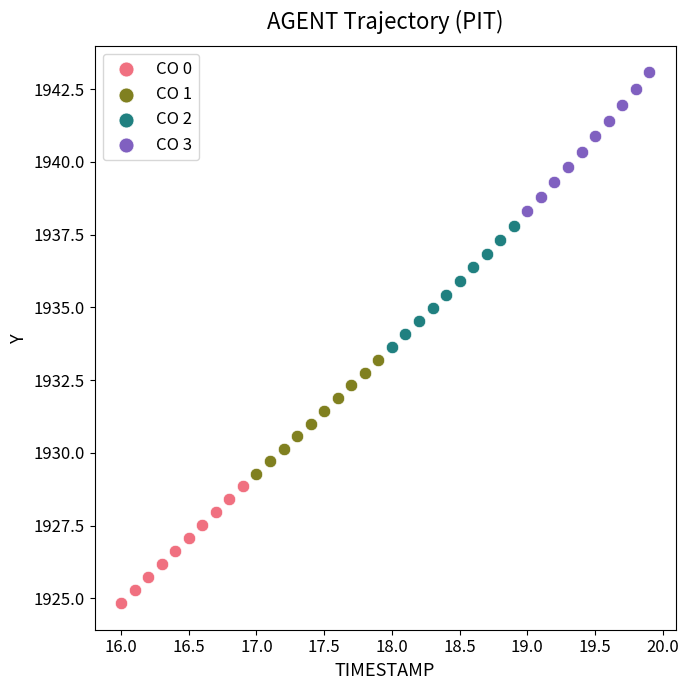

Which series reaches the minimum Y coordinate?

CO 0